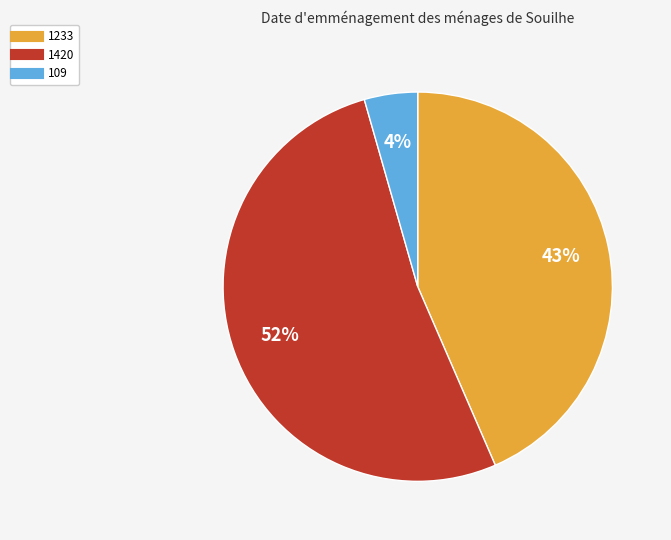

To the nearest percent, what is the average slice percentage?

33%